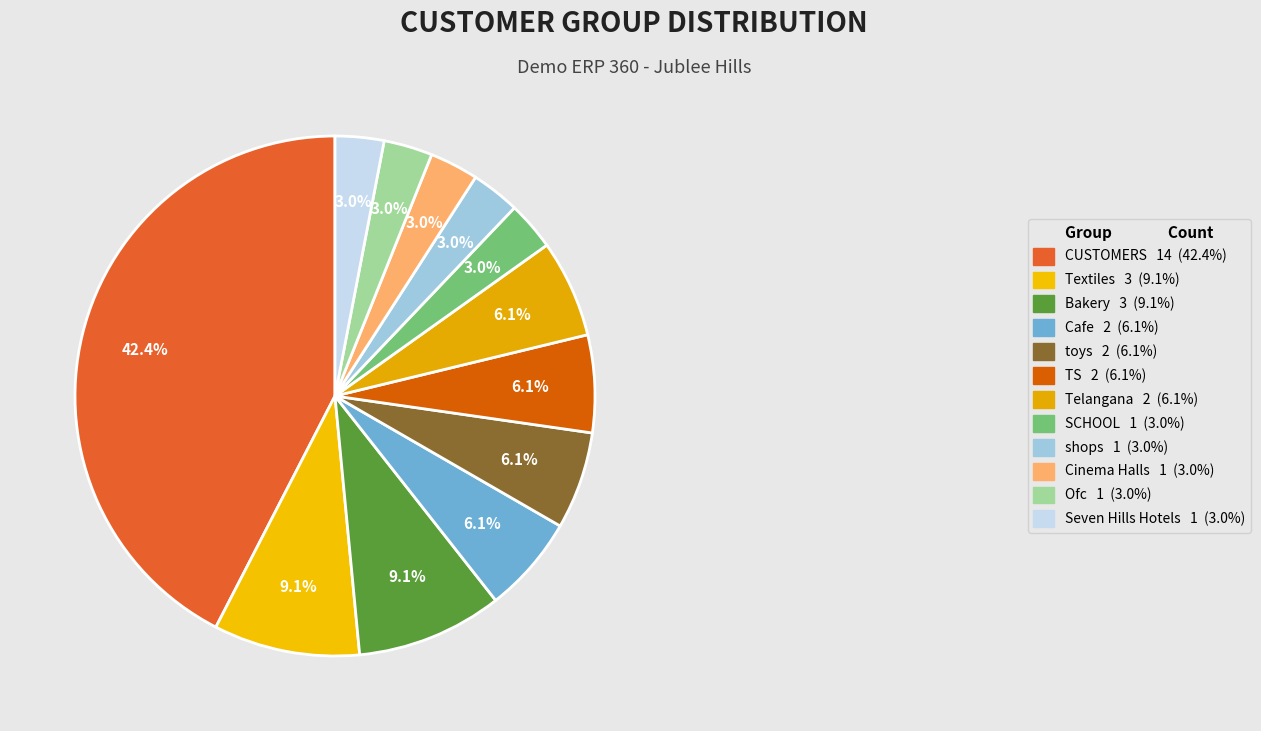

How many slices are in this pie chart?

12